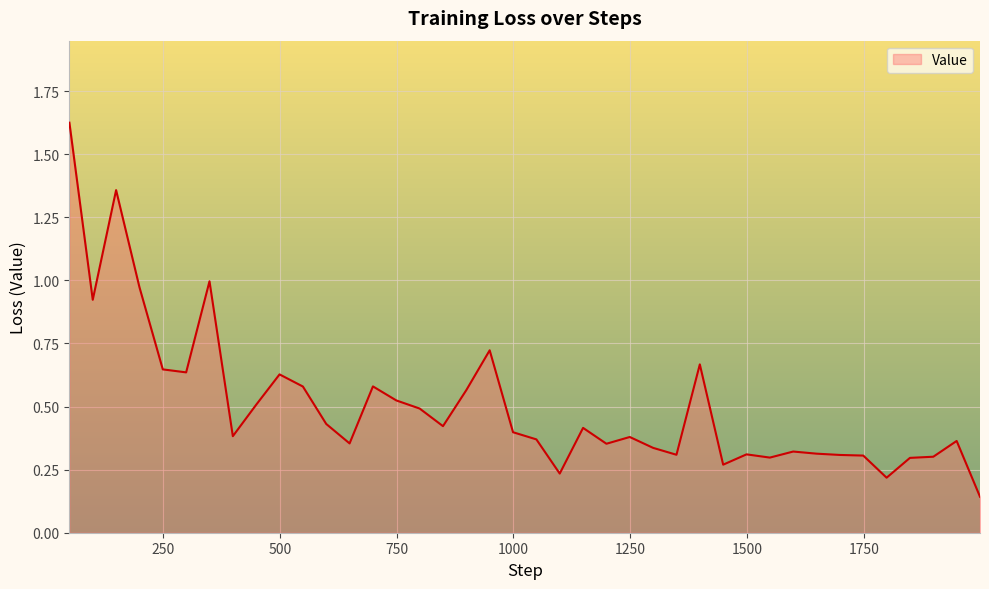

What is the difference between the maximum and minimum values?

1.5